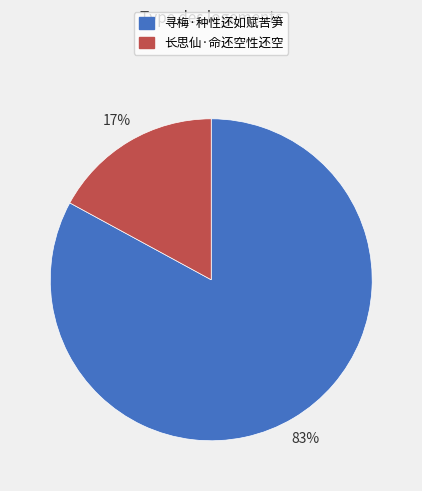

Is the sum of 寻梅·种性还如赋苦笋 and 长思仙·命还空性还空 greater than half?

Yes